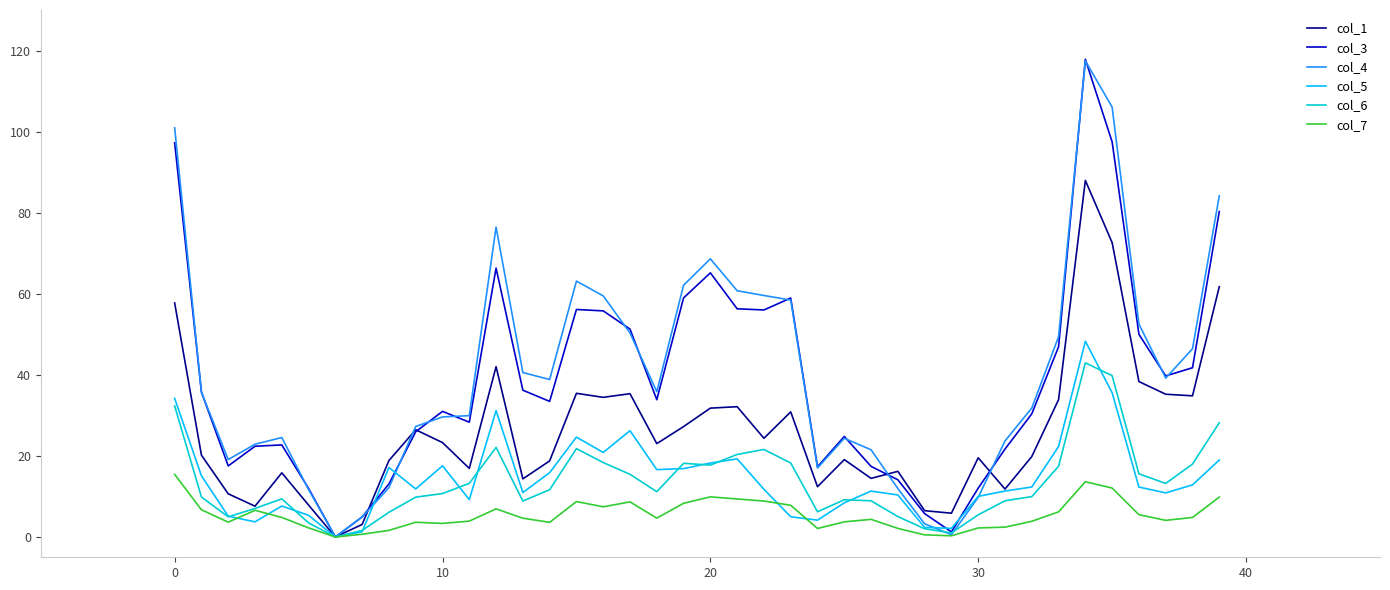

True or false: col_3 has more than 1 interior local peaks.

True